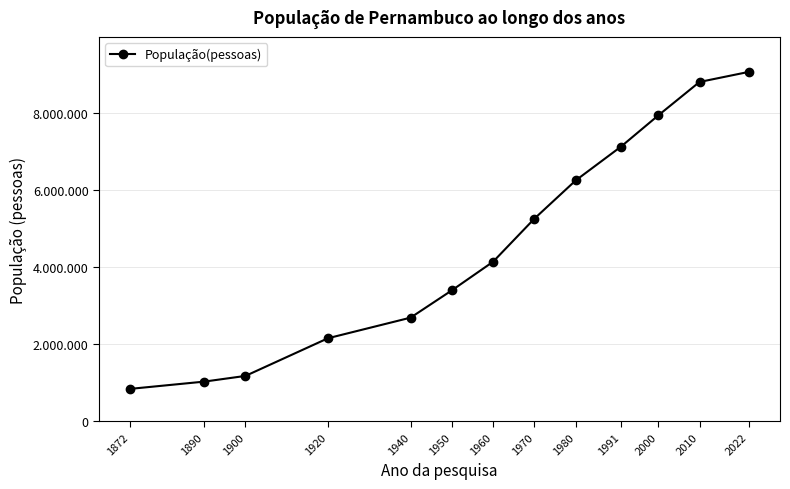

Is it true that the value at 2010 is 15232242?

False